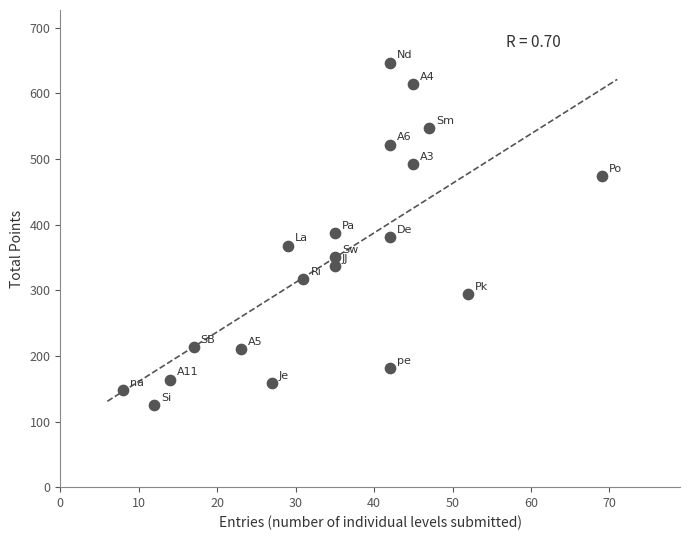

What is the range of X values (max minus min)?

61